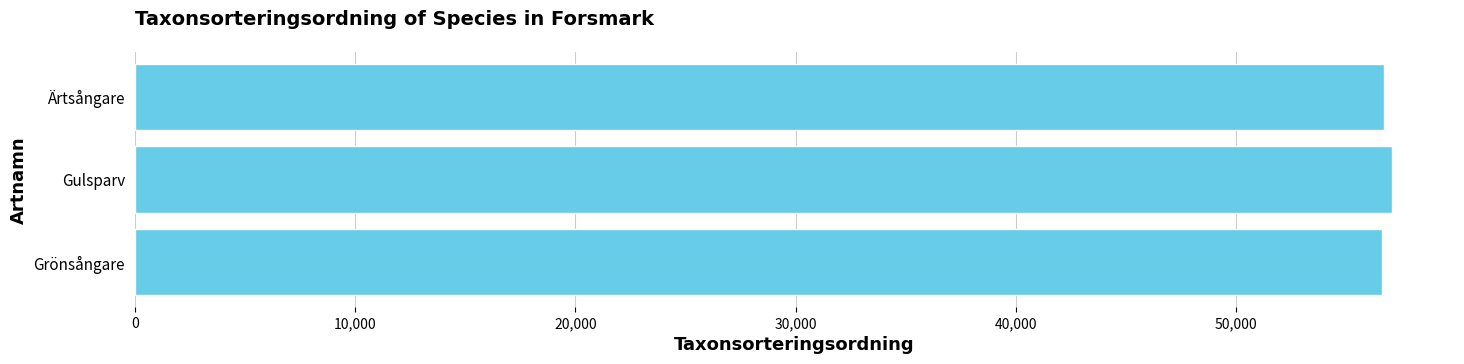

Approximately how many times larger is the value at Ärtsångare compared to Grönsångare?

1.0